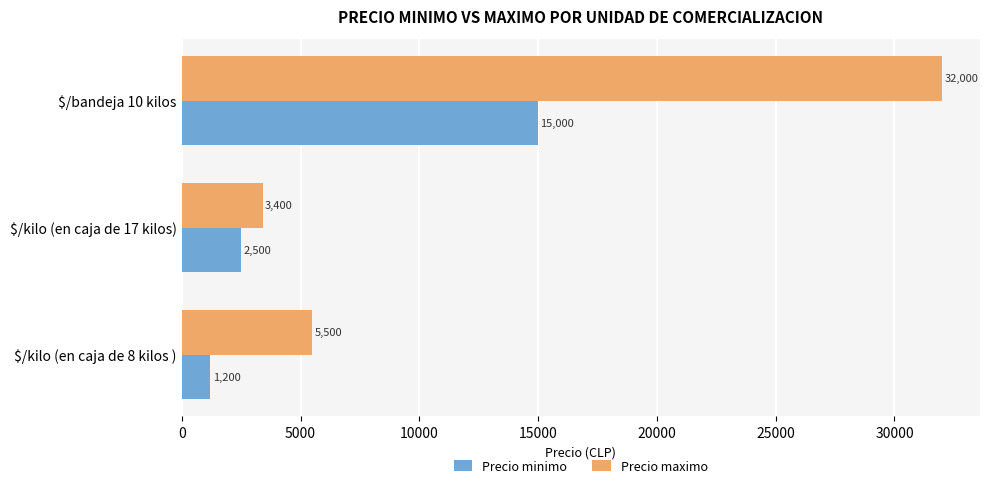

At how many categories does at least one series exceed 11416?

1